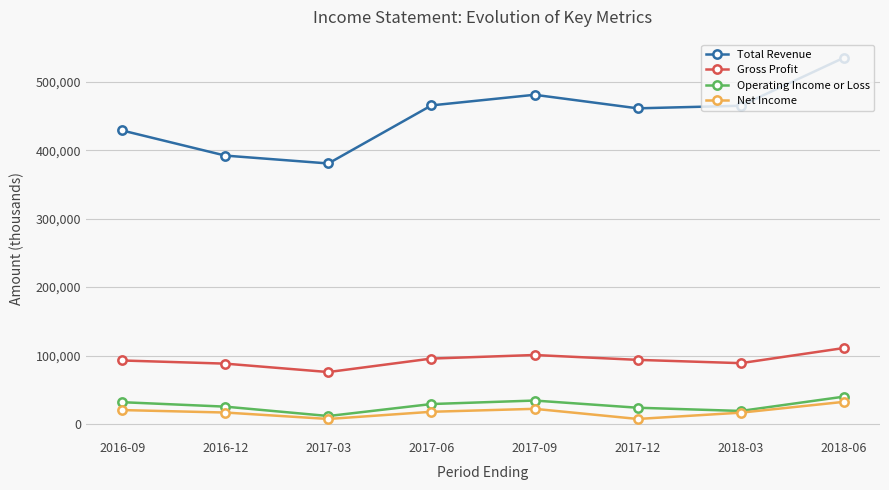

The value of Net Income at 2017-09 is 22300. True or false?

True